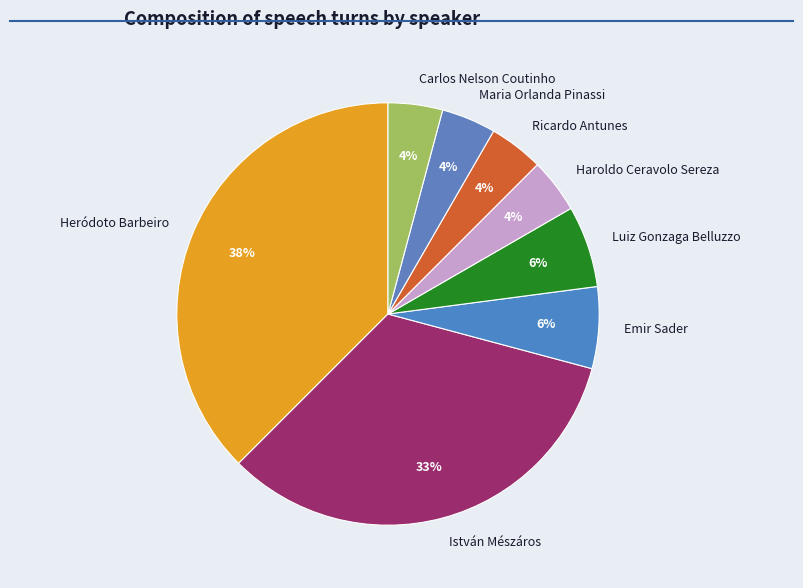

The Heródoto Barbeiro slice represents 44% of the pie. True or false?

False